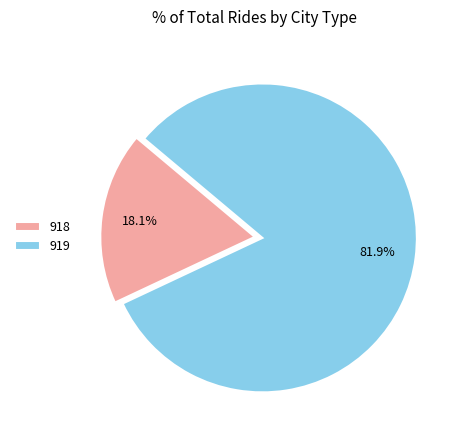

To the nearest percent, what portion does 919 represent?

82%